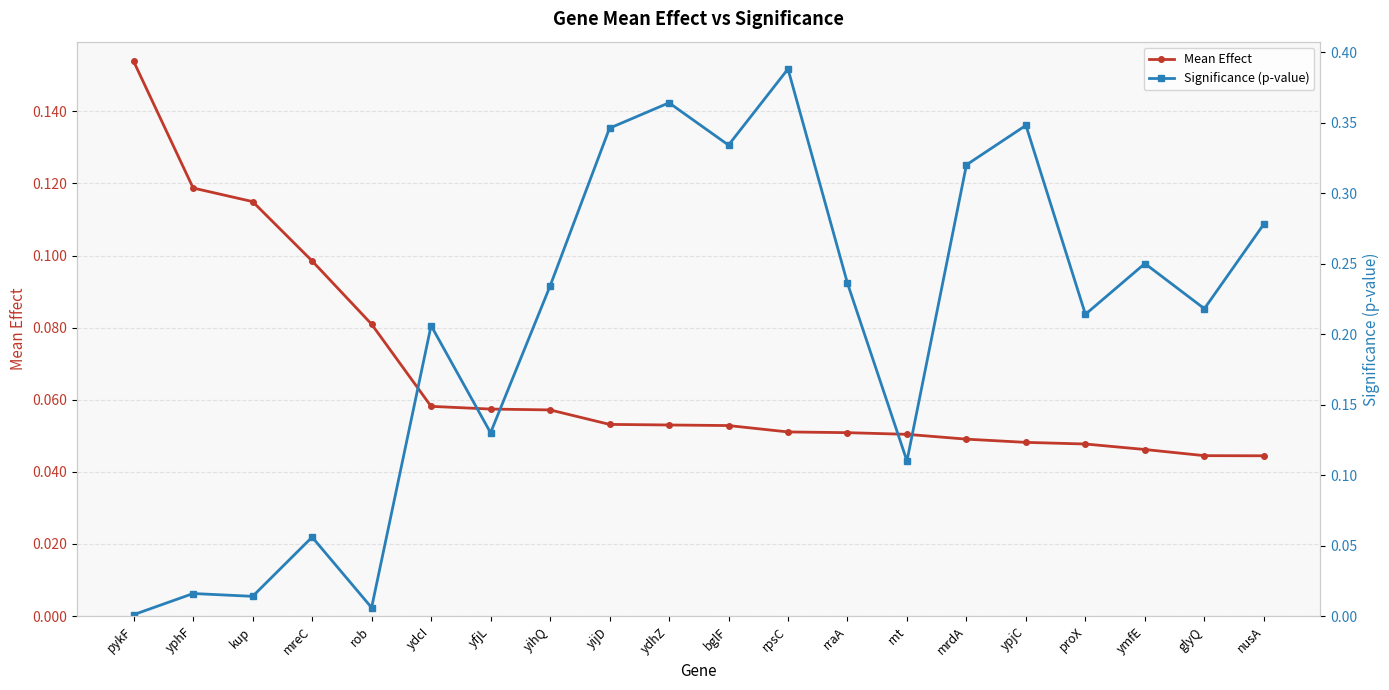

Reading left to right, list all the values displayed in this chart.

Mean Effect: 0.2	0.1	0.1	0.1	0.1	0.1	0.1	0.1	0.1	0.1	0.1	0.1	0.1	0.1	0.0	0.0	0.0	0.0	0.0	0.0
Significance (p-value): 0.0	0.0	0.0	0.1	0.0	0.2	0.1	0.2	0.3	0.4	0.3	0.4	0.2	0.1	0.3	0.3	0.2	0.2	0.2	0.3